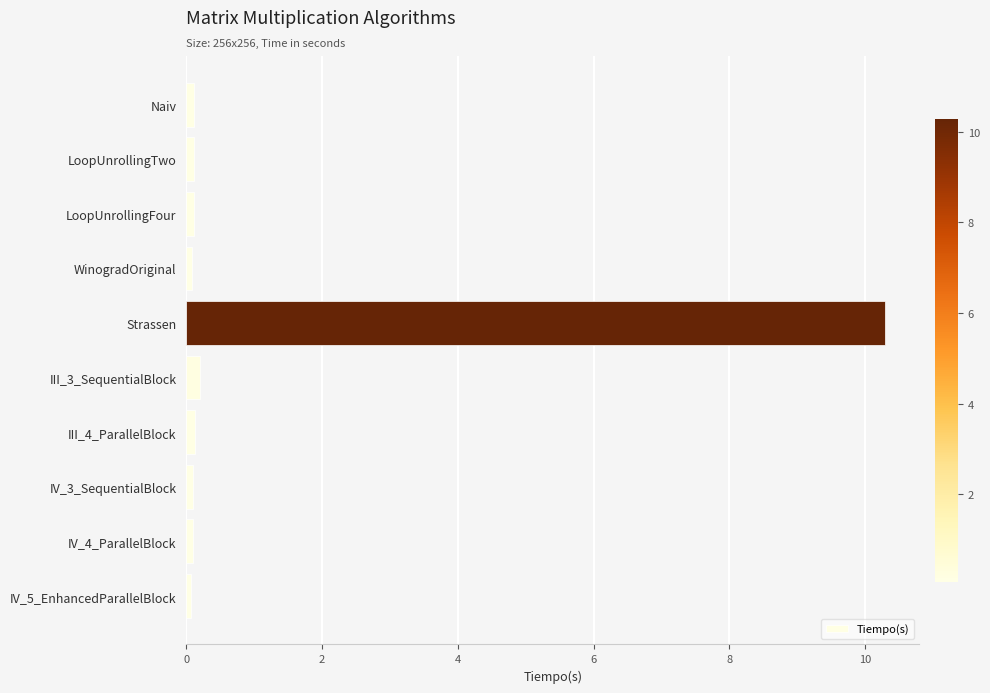

What is the difference between the maximum and minimum values?

10.2